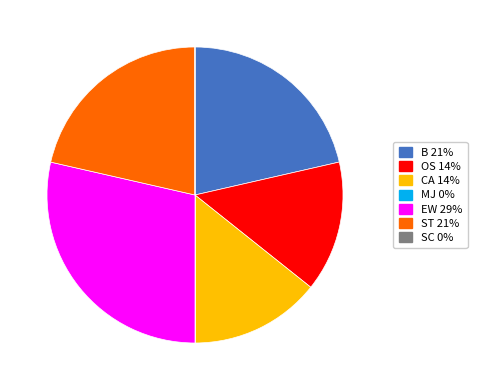

Which slice is the largest?

EW